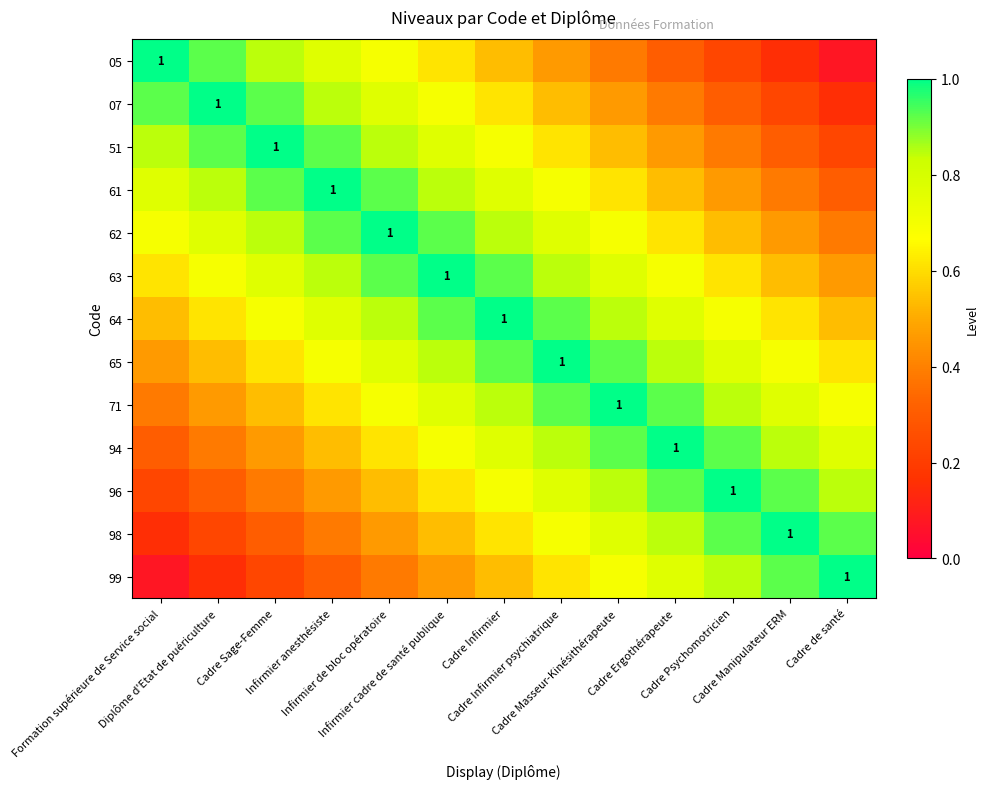

At how many categories does at least one series exceed 0?

13